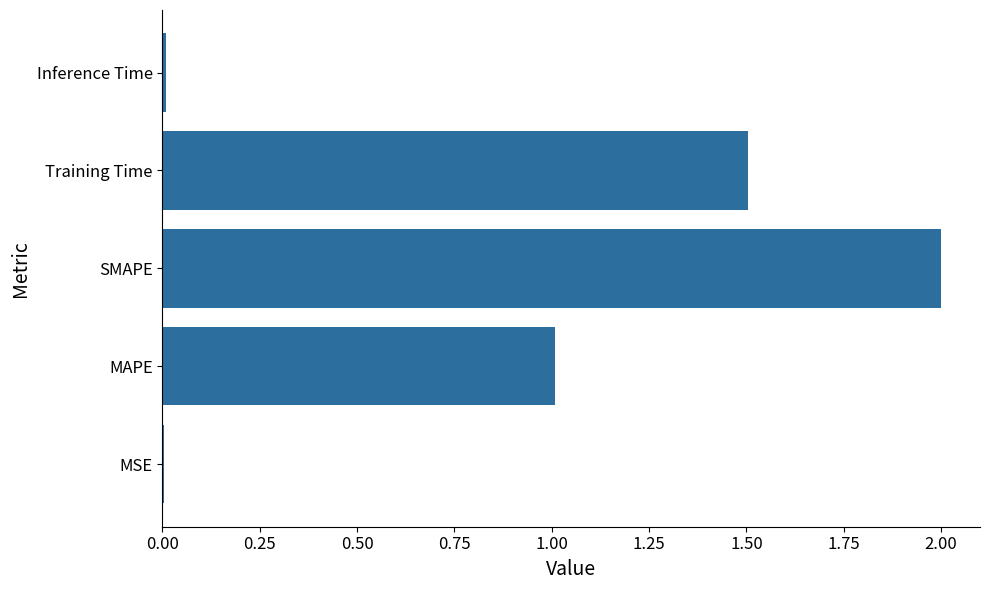

True or false: the data shows 0.3 at MAPE.

False